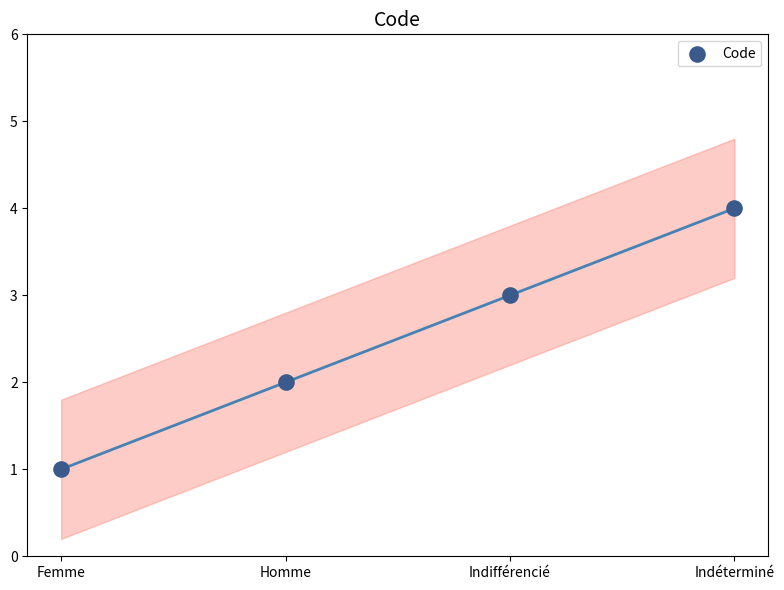

What is the range of Y values (max minus min)?

3